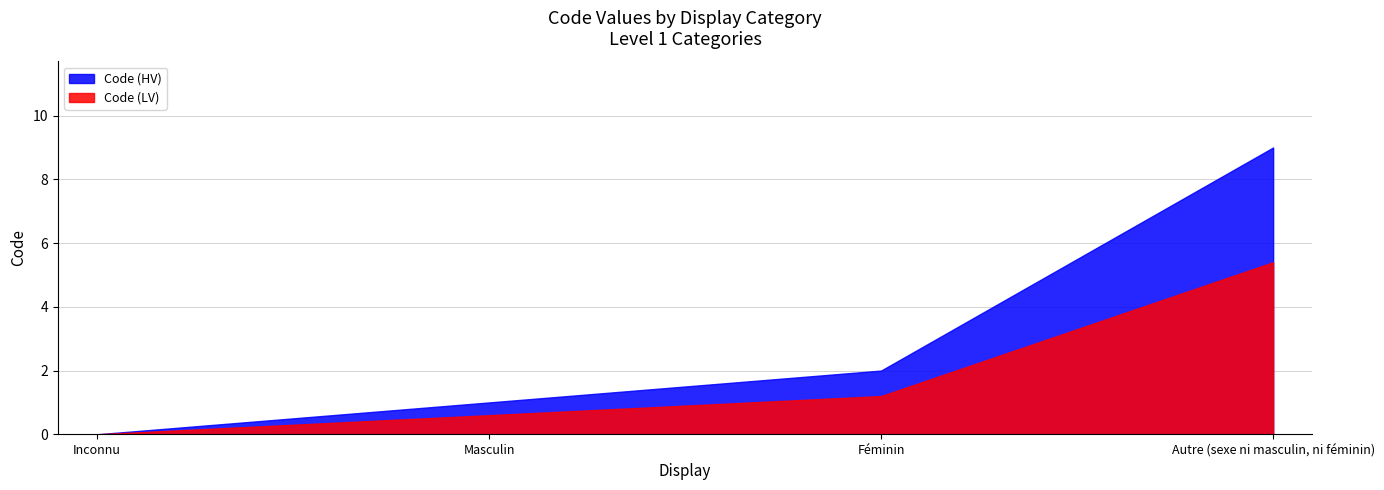

What value does the data have at Masculin?

1